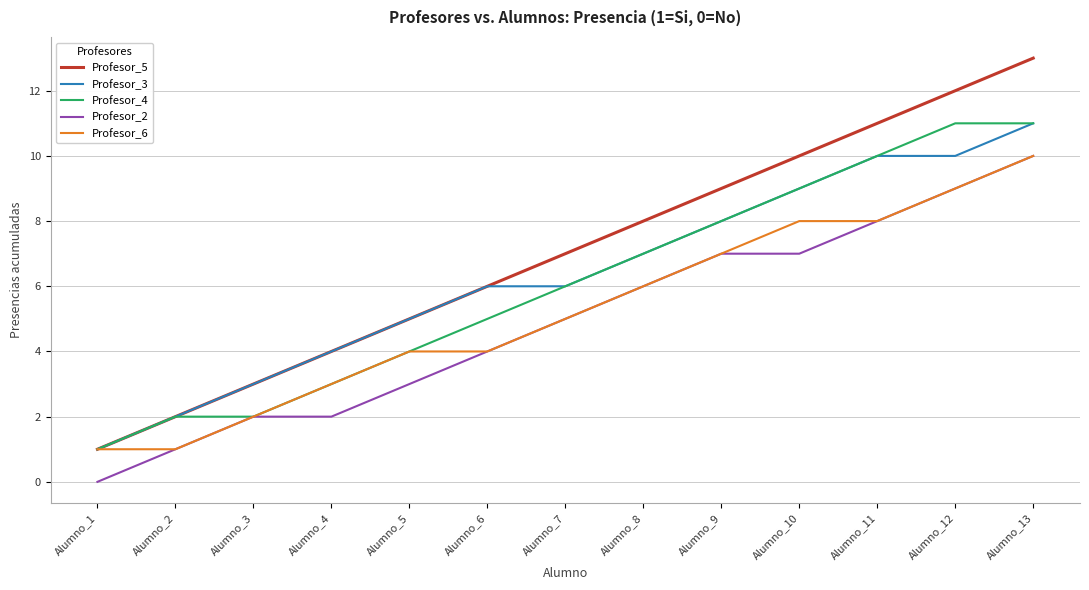

Does the chart display data point markers on the line(s)?

No